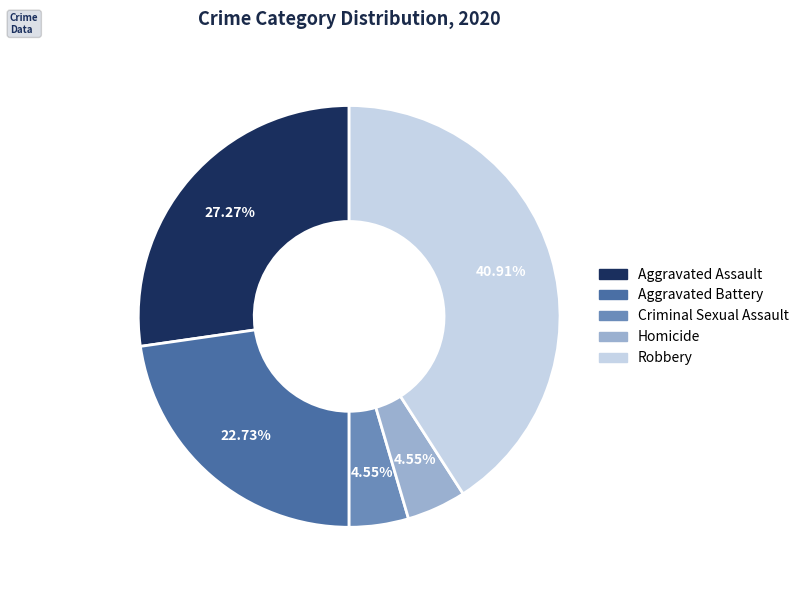

Is there any slice that represents more than half of the pie?

No